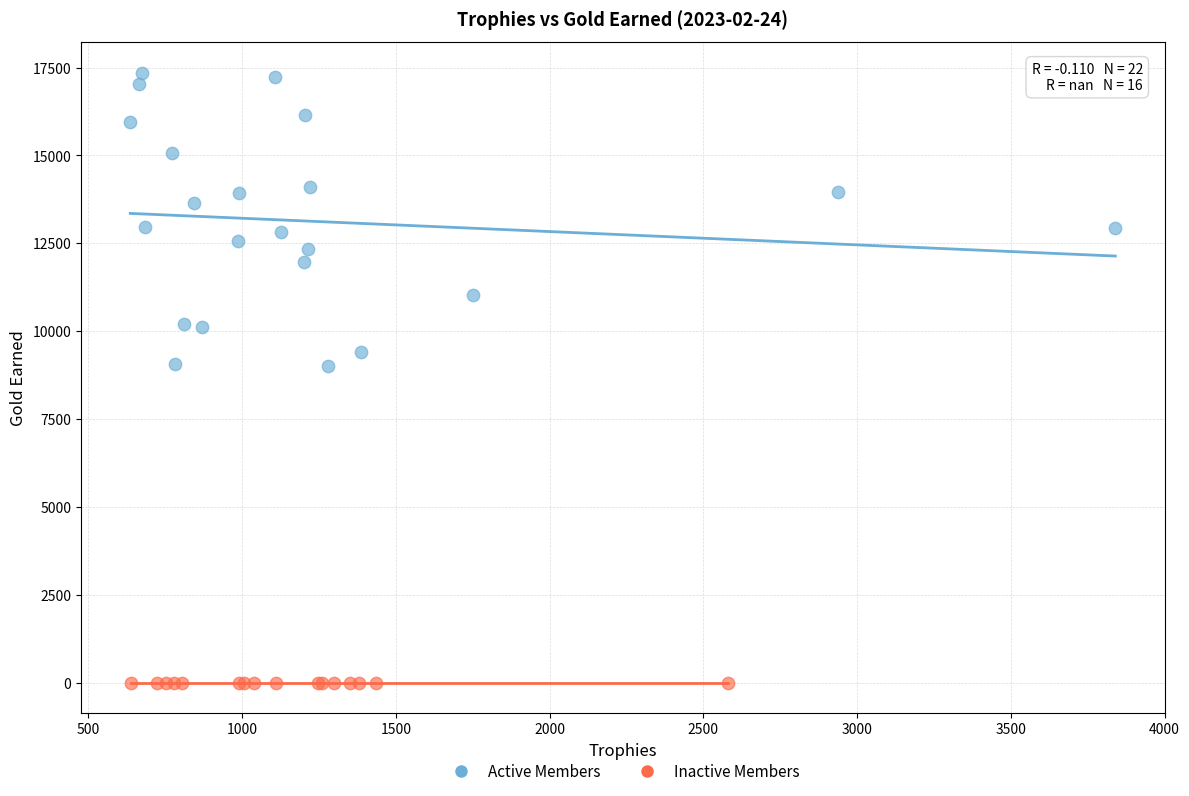

Which series contains the lowest Y value?

Inactive Members